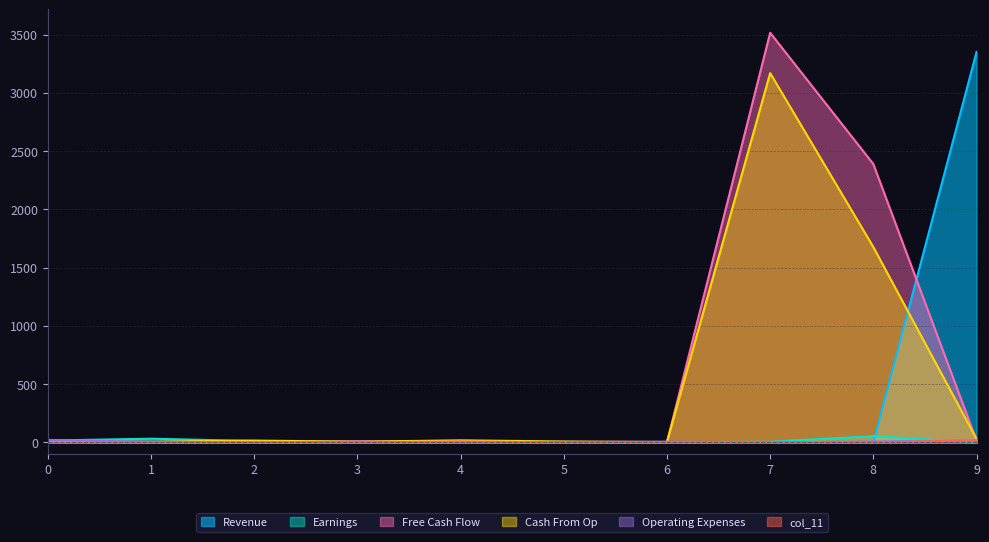

Which series changed the most between 2 and 7?

Free Cash Flow